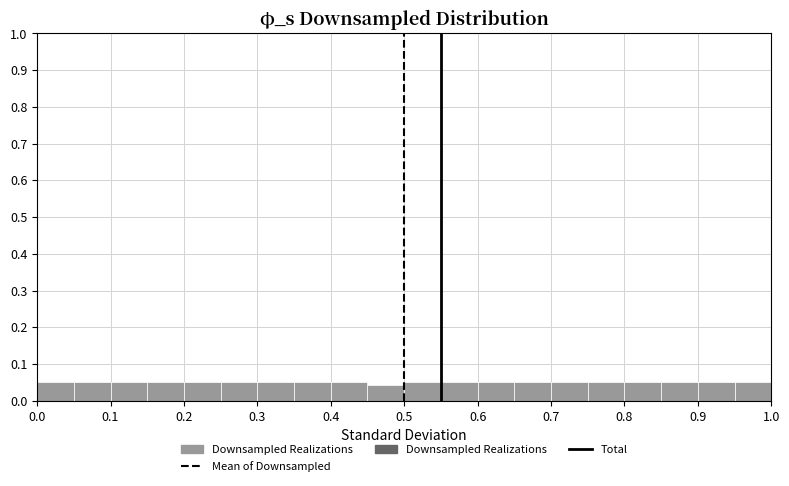

Reading left to right, list every bar in this chart as the range it spans on the x-axis followed by its height. The values are not printed on the chart, so give them approximately, as read against the axis.

0.00 to 0.05: 0.05
0.05 to 0.10: 0.05
0.10 to 0.15: 0.05
0.15 to 0.20: 0.05
0.20 to 0.25: 0.05
0.25 to 0.30: 0.05
0.30 to 0.35: 0.05
0.35 to 0.40: 0.05
0.40 to 0.45: 0.05
0.45 to 0.50: 0.04
0.50 to 0.55: 0.05
0.55 to 0.60: 0.05
0.60 to 0.65: 0.05
0.65 to 0.70: 0.05
0.70 to 0.75: 0.05
0.75 to 0.80: 0.05
0.80 to 0.85: 0.05
0.85 to 0.90: 0.05
0.90 to 0.95: 0.05
0.95 to 1.00: 0.05